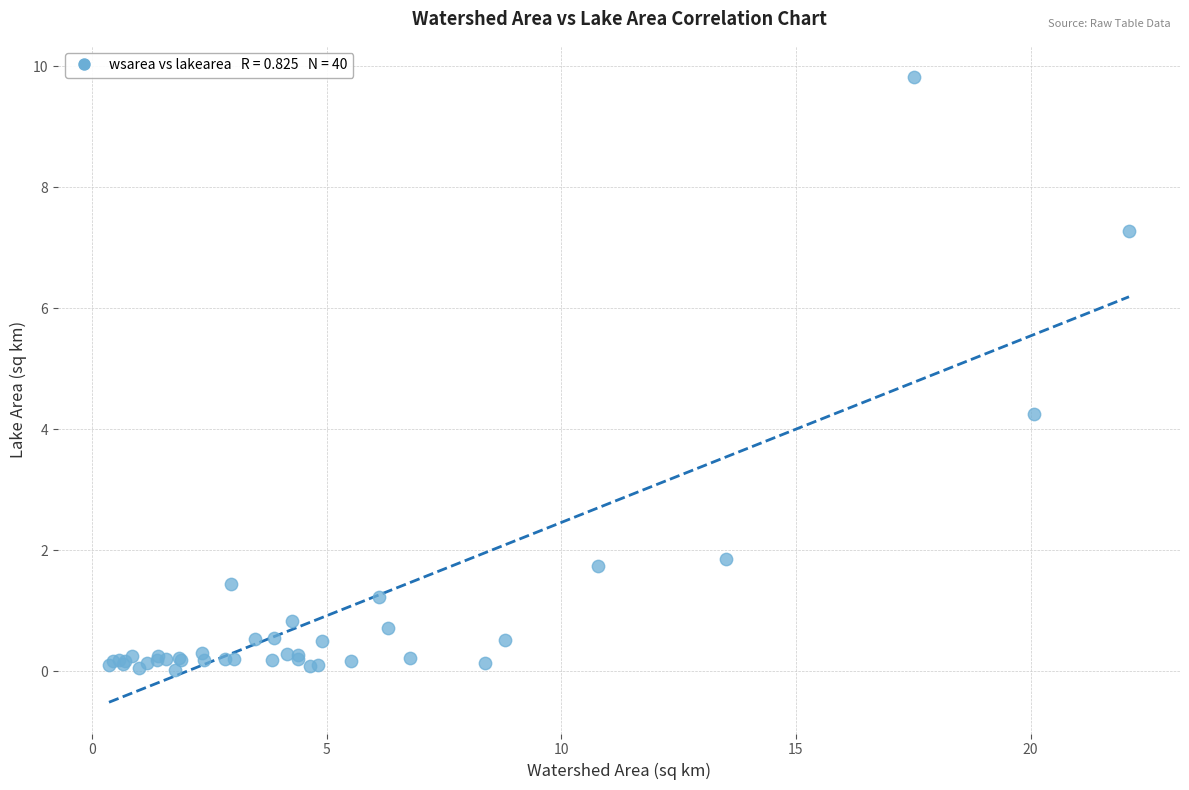

What Y value in the scatter plot is closest to 4?

4.2